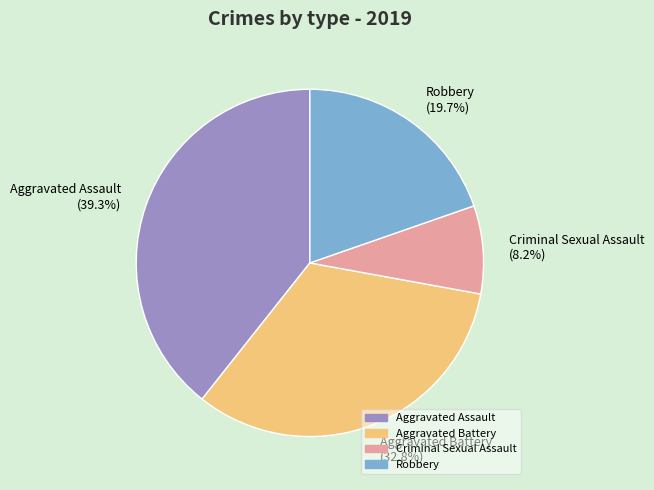

Is it true that Aggravated Assault is 39% of the pie?

True